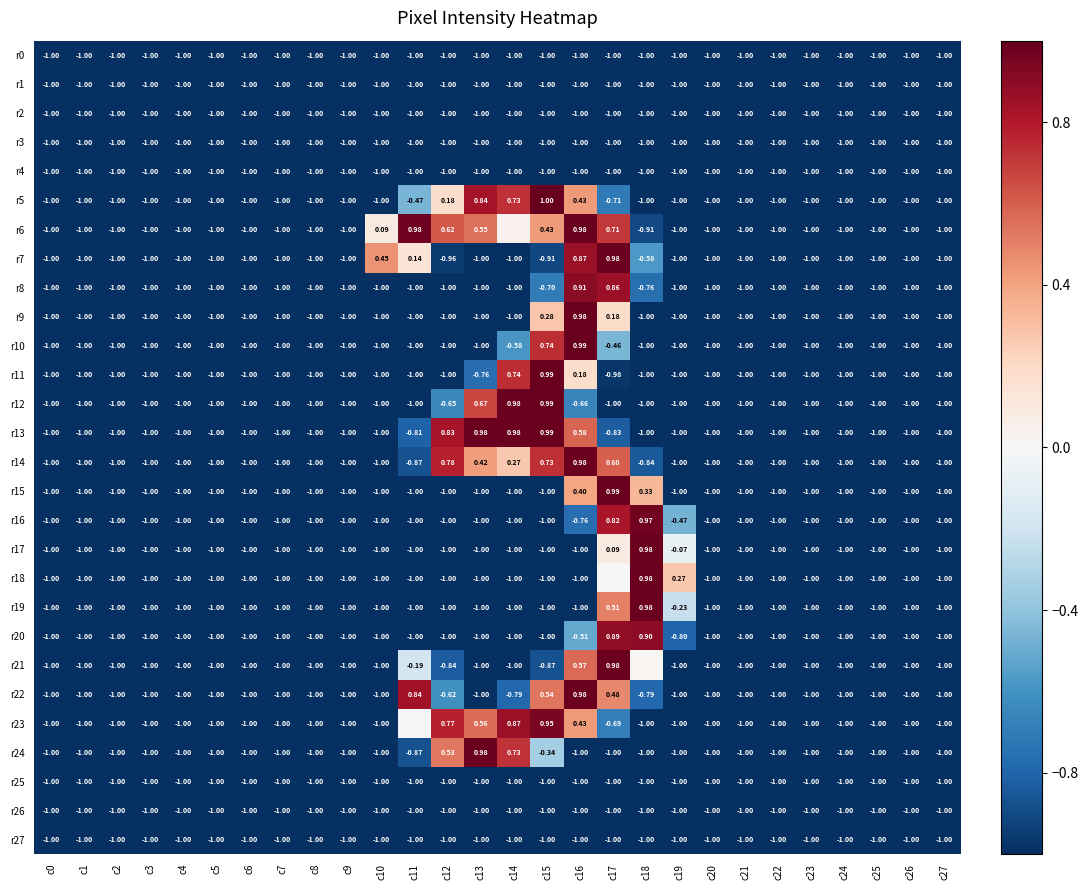

What is the smallest value displayed?

-1.0